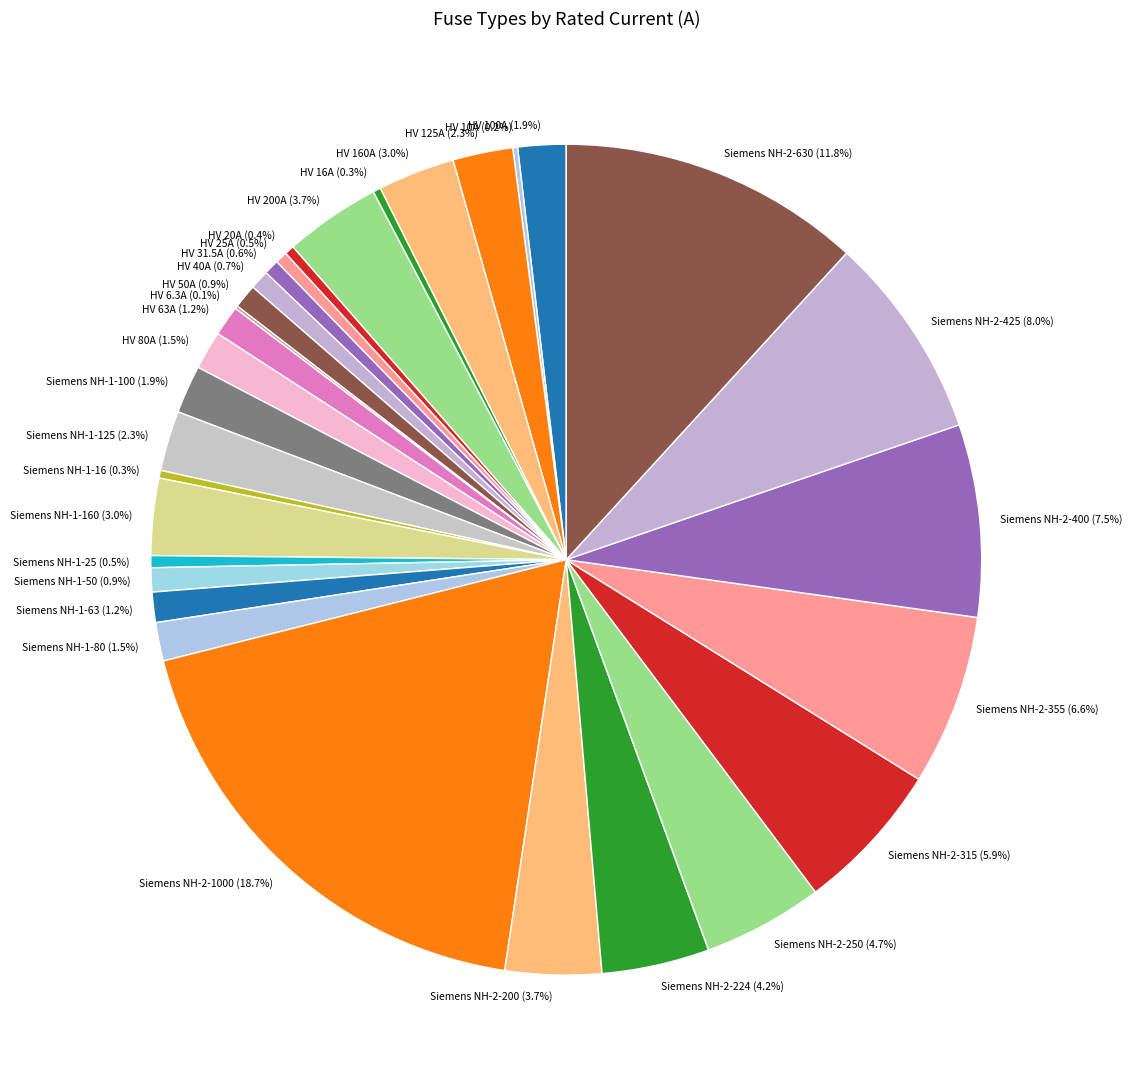

Is there any slice that represents more than half of the pie?

No